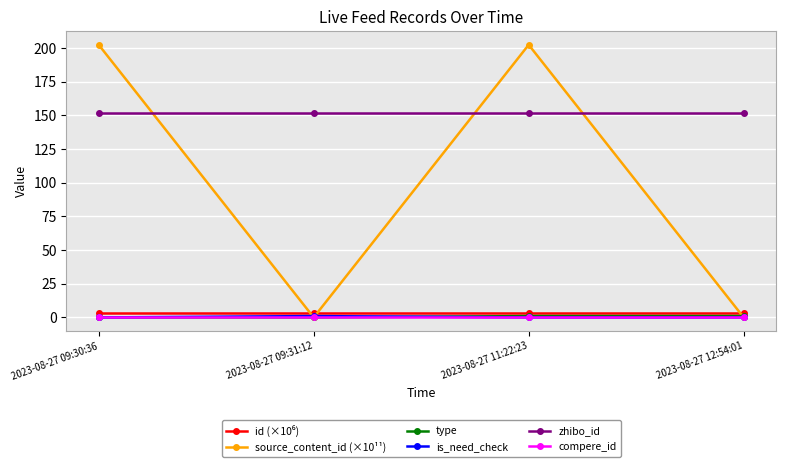

Does the chart display data point markers on the line(s)?

Yes